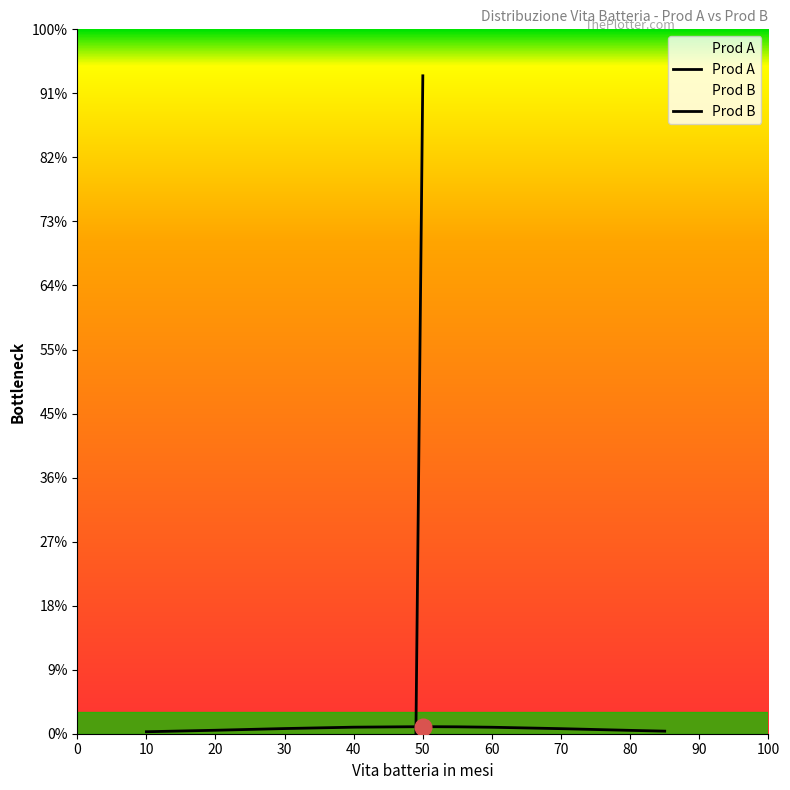

At how many categories does at least one series exceed 0?

15